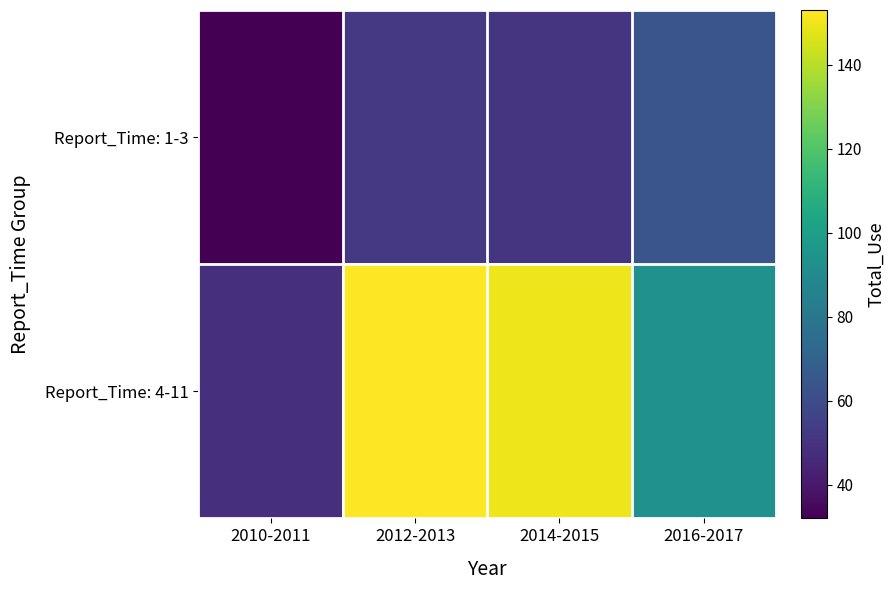

Reading left to right, extract all data points from this chart.

Report_Time: 1-3: 2010-2011=32	2012-2013=52	2014-2015=50	2016-2017=64
Report_Time: 4-11: 2010-2011=49	2012-2013=153	2014-2015=150	2016-2017=93